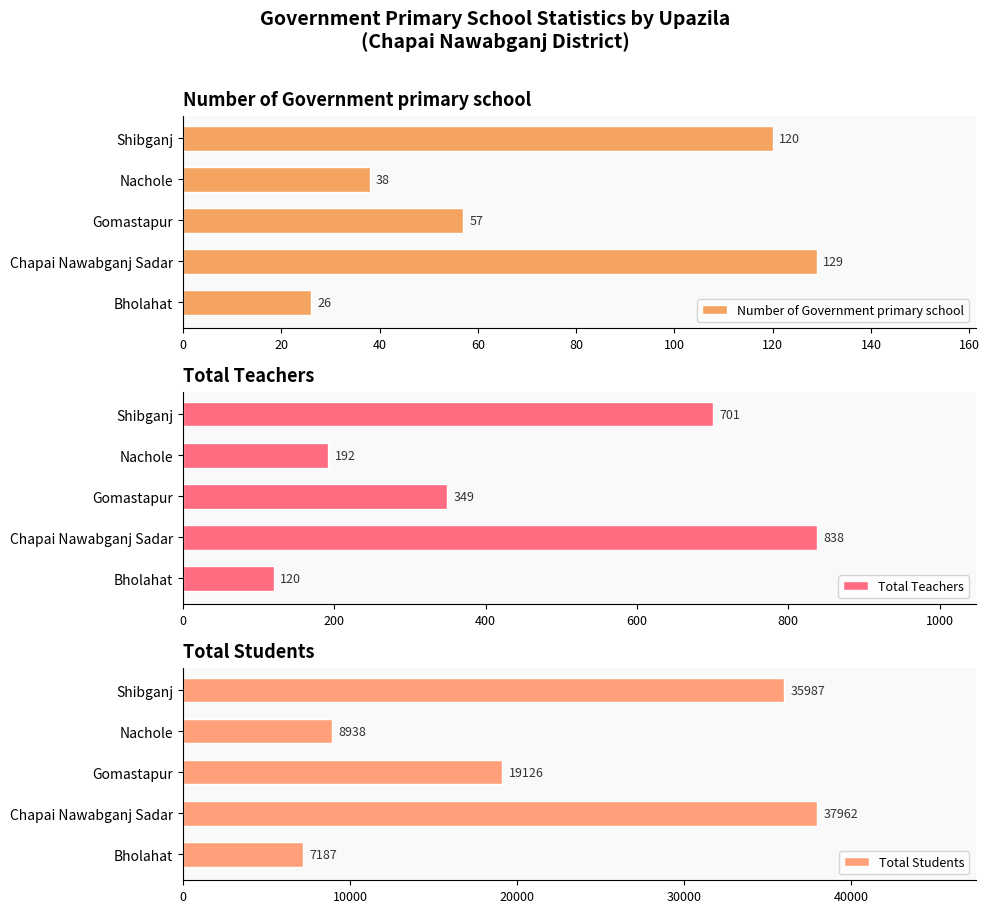

What is the sum of all Total Teachers values?

2200